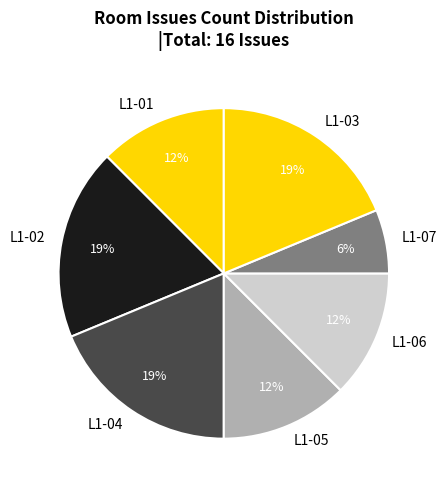

What is the ratio of the value at L1-02 to the value at L1-03?

1.0